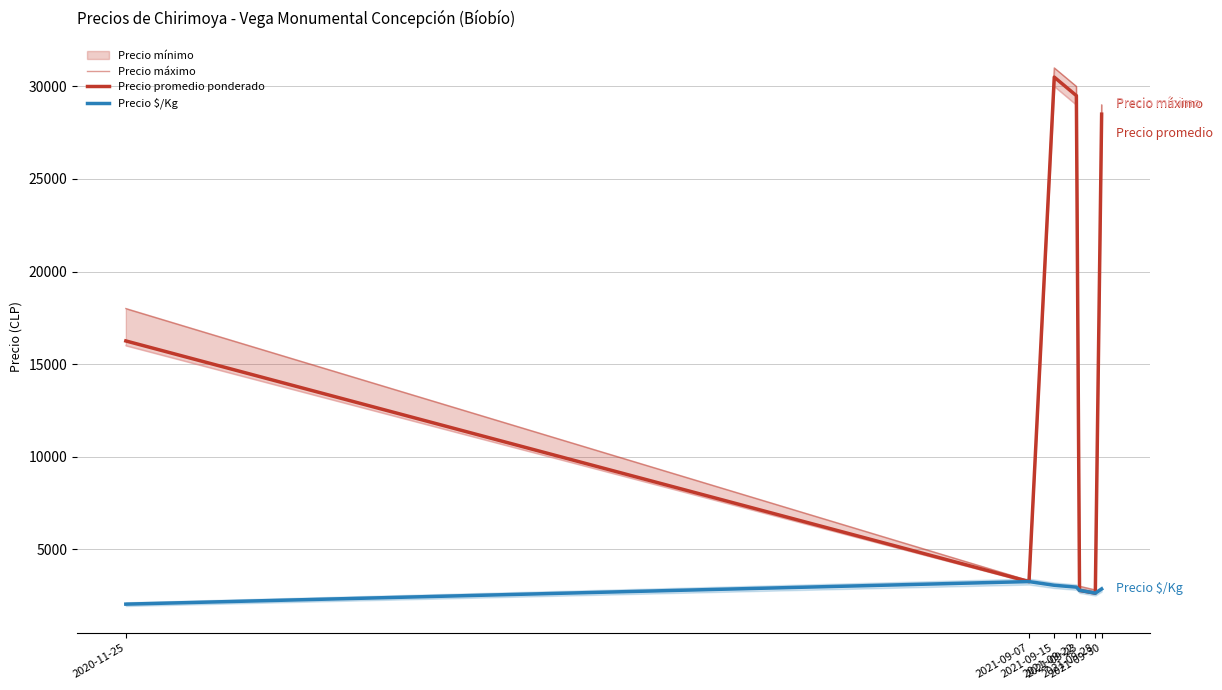

True or false: Precio promedio ponderado and Precio $/Kg intersect in this chart.

False